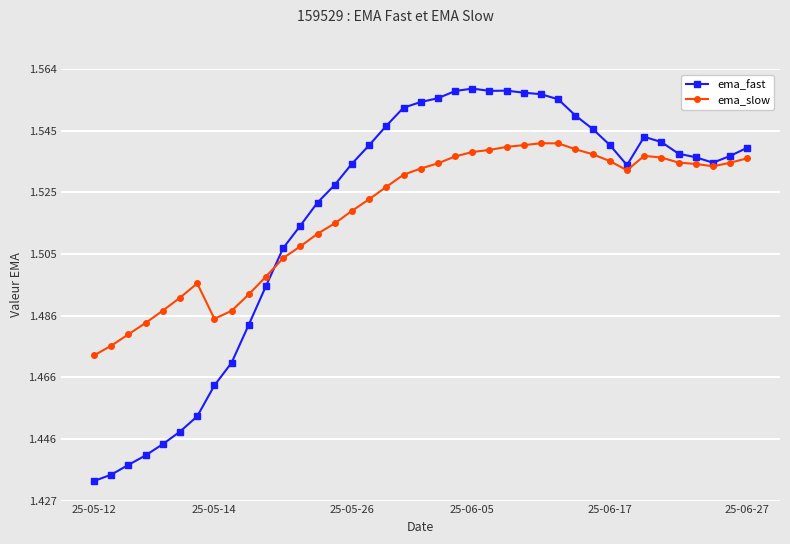

Rank the series by their maximum value, from lowest to highest.

ema_slow, ema_fast